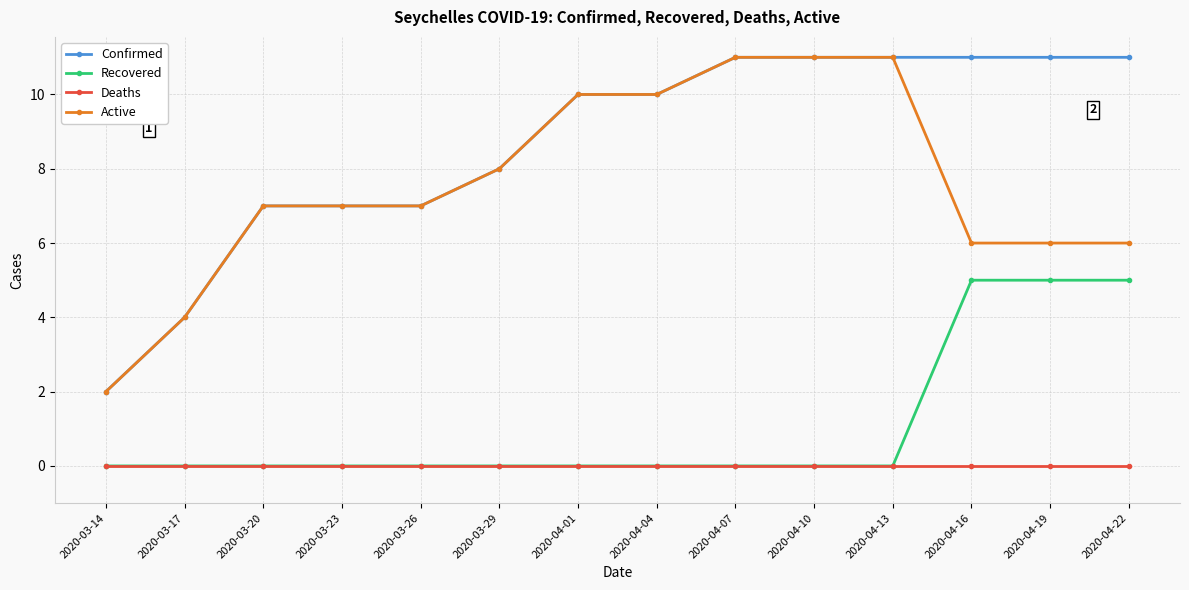

Reading left to right, what are all the values shown in this chart?

Confirmed: 2020-03-14=2	2020-03-17=4	2020-03-20=7	2020-03-23=7	2020-03-26=7	2020-03-29=8	2020-04-01=10	2020-04-04=10	2020-04-07=11	2020-04-10=11	2020-04-13=11	2020-04-16=11	2020-04-19=11	2020-04-22=11
Recovered: 2020-03-14=0	2020-03-17=0	2020-03-20=0	2020-03-23=0	2020-03-26=0	2020-03-29=0	2020-04-01=0	2020-04-04=0	2020-04-07=0	2020-04-10=0	2020-04-13=0	2020-04-16=5	2020-04-19=5	2020-04-22=5
Deaths: 2020-03-14=0	2020-03-17=0	2020-03-20=0	2020-03-23=0	2020-03-26=0	2020-03-29=0	2020-04-01=0	2020-04-04=0	2020-04-07=0	2020-04-10=0	2020-04-13=0	2020-04-16=0	2020-04-19=0	2020-04-22=0
Active: 2020-03-14=2	2020-03-17=4	2020-03-20=7	2020-03-23=7	2020-03-26=7	2020-03-29=8	2020-04-01=10	2020-04-04=10	2020-04-07=11	2020-04-10=11	2020-04-13=11	2020-04-16=6	2020-04-19=6	2020-04-22=6